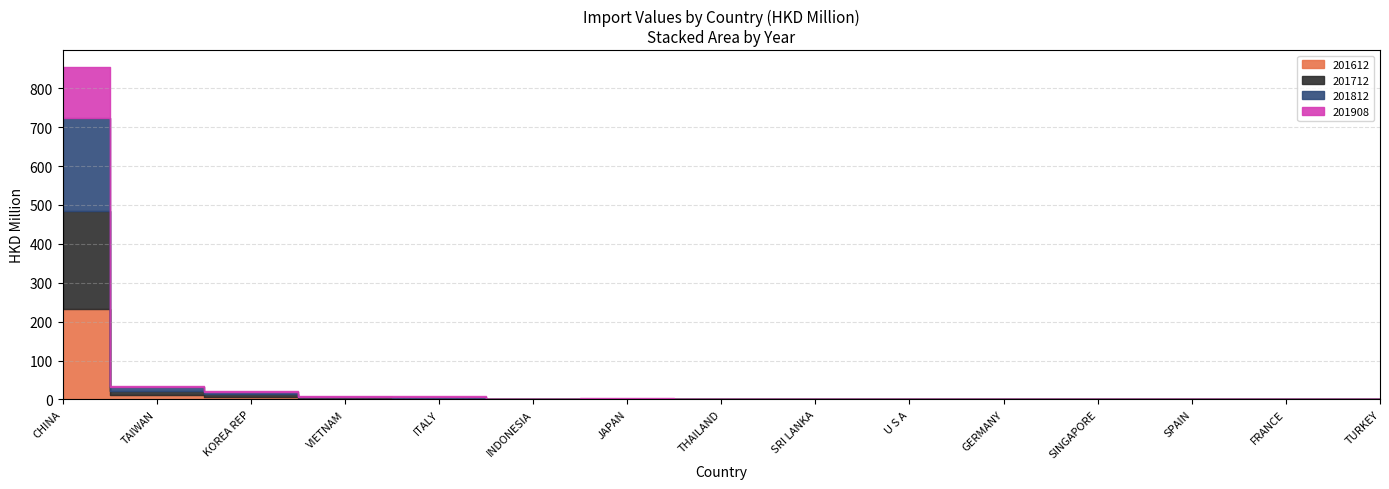

Which series ends up on top after the final intersection of 201908 and 201812?

201812